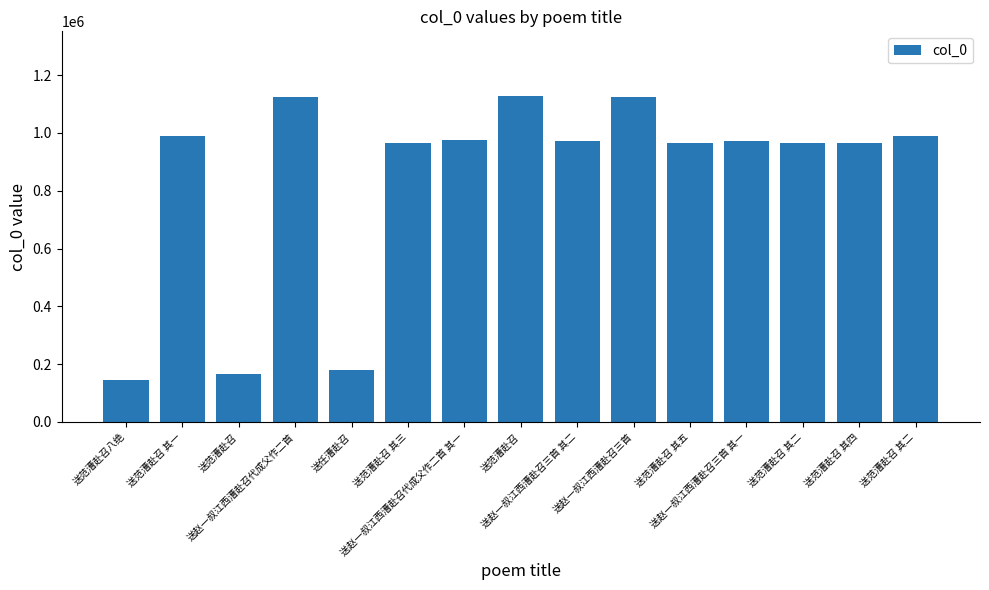

The chart shows a value of 47736 at 送范漕赴召八绝. True or false?

False